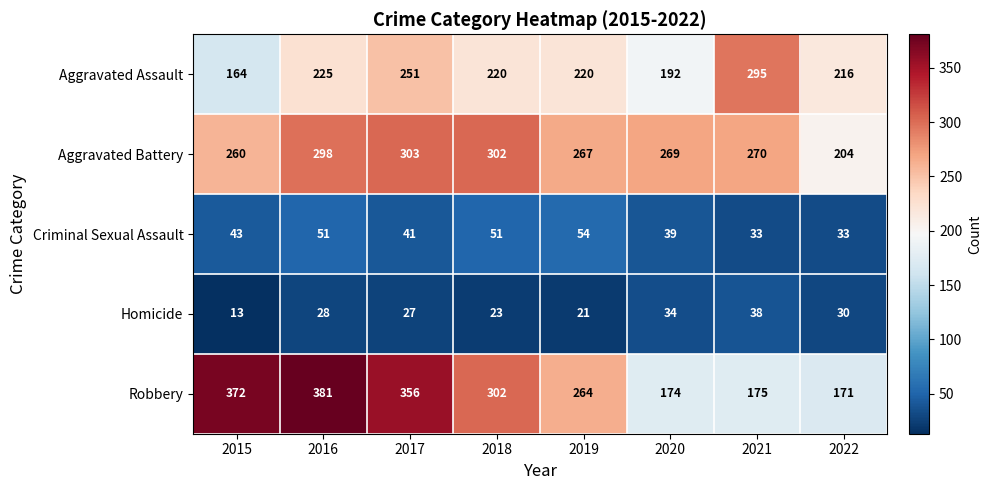

What is the sum of the Homicide values at 2019 and 2015?

34